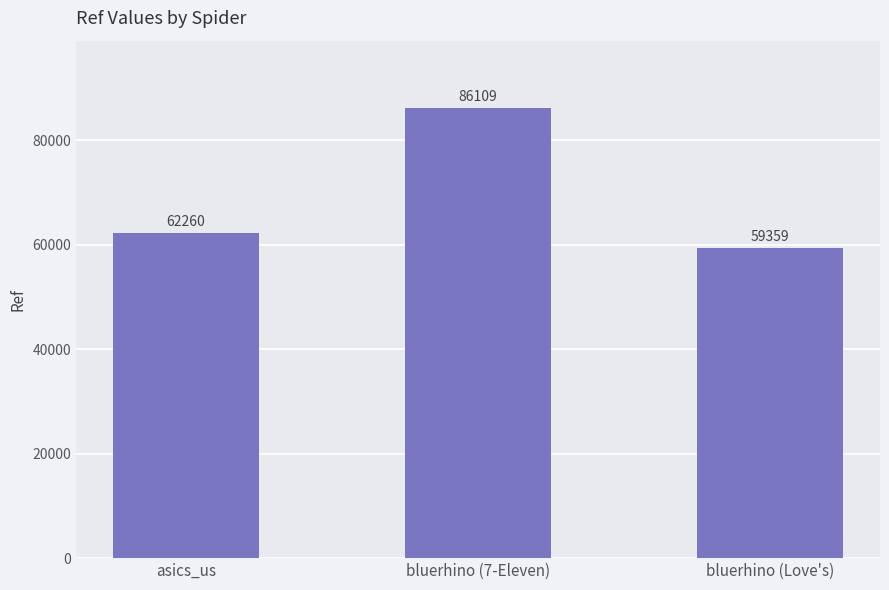

What is the sum of the values at asics_us and bluerhino (7-Eleven)?

148369